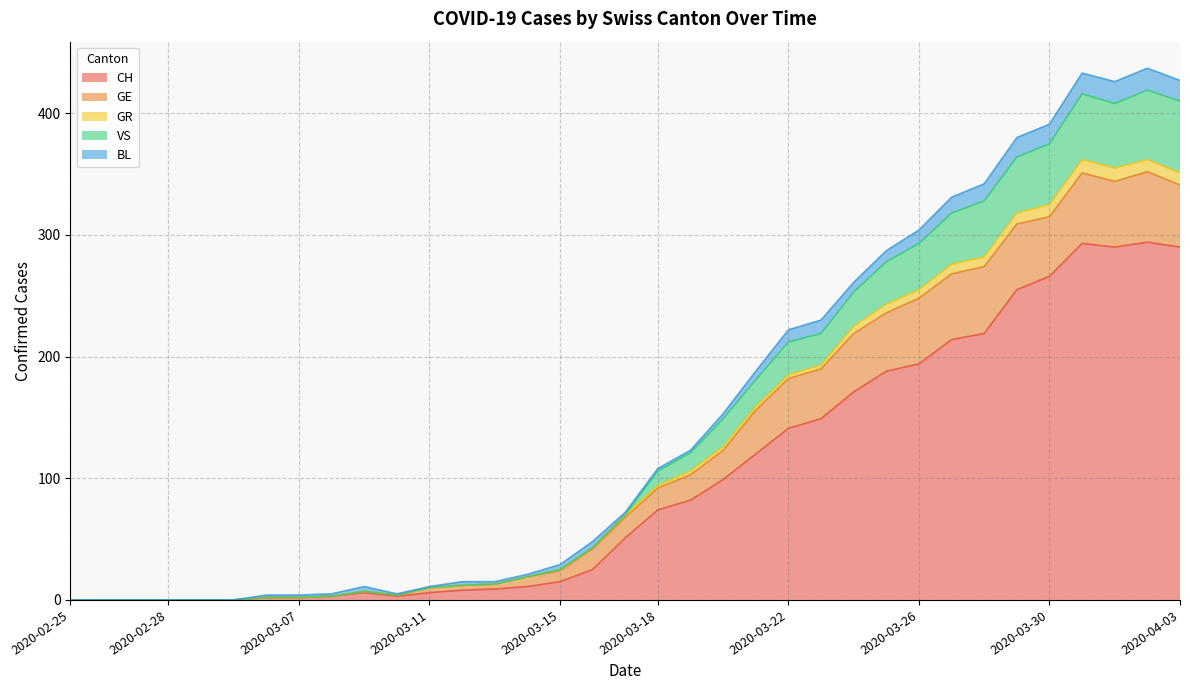

What is the highest value of the CH series?

294